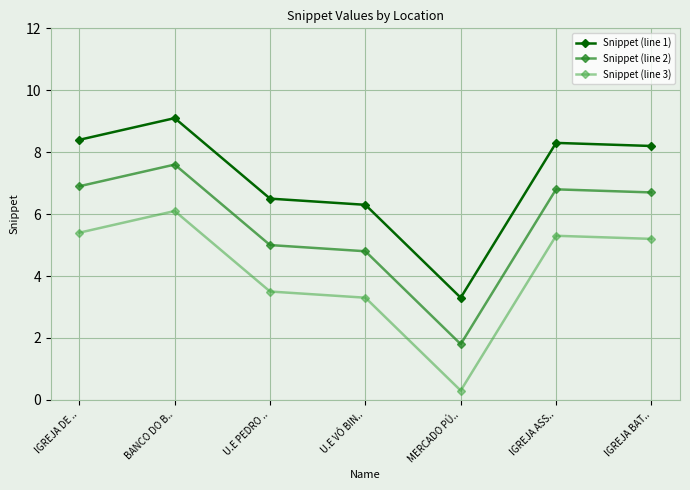

What is the sum of the Snippet (line 2) values at MERCADO PÚ.. and IGREJA DE ..?

8.7